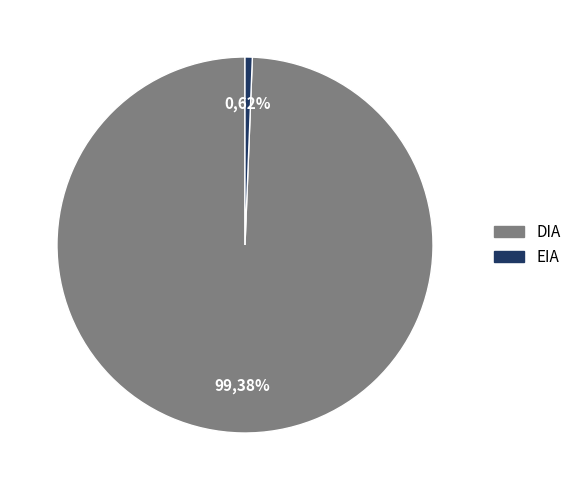

The DIA slice represents 92% of the pie. True or false?

False